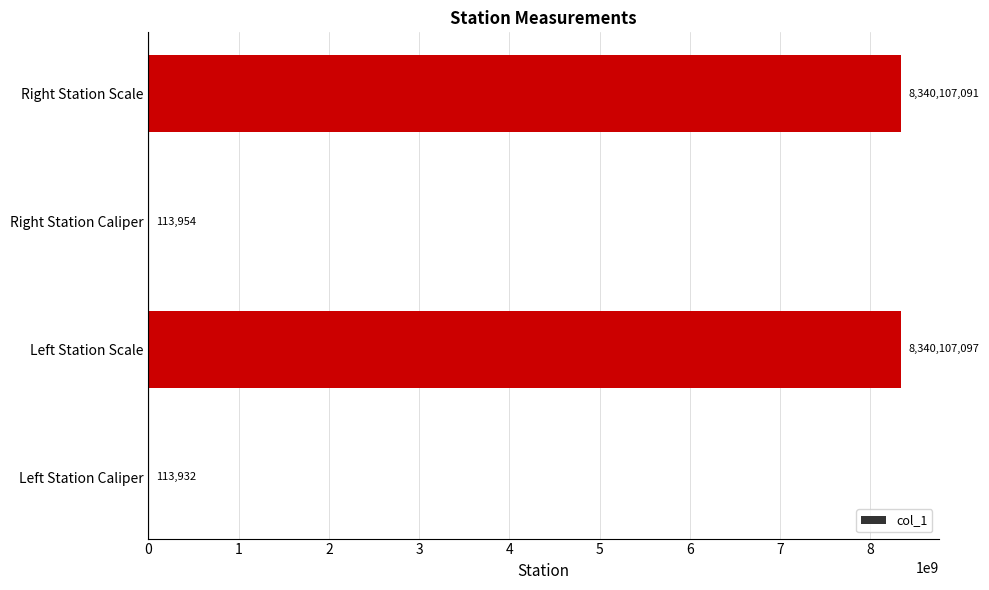

What is the sum of the values at Left Station Scale and Right Station Caliper?

8340221051